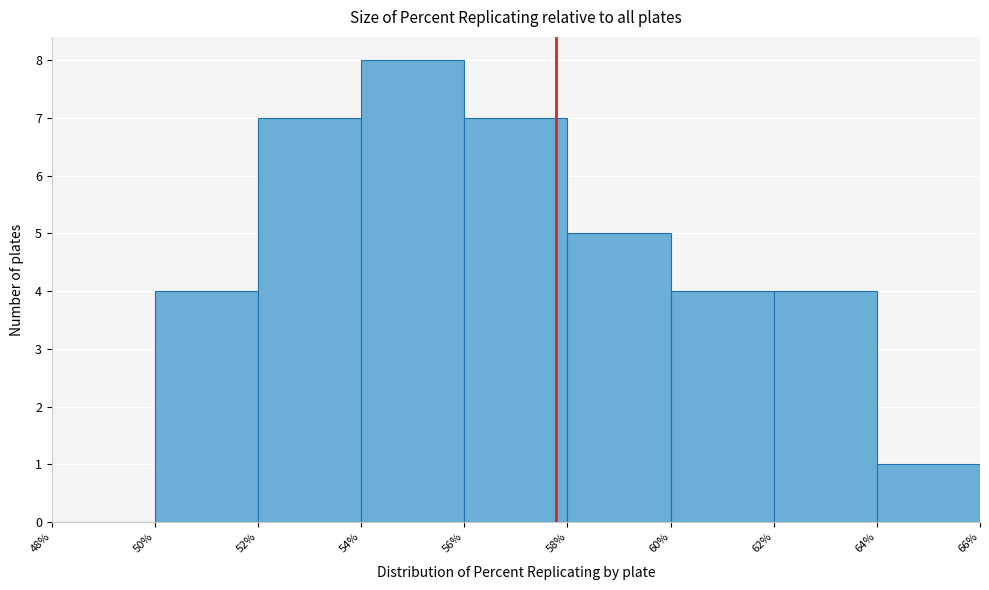

Reading left to right, transcribe this chart: for each bar, give the range it covers on the x-axis and its height. The values are not printed on the chart, so give them approximately, as read against the axis.

48% to 50%: 0
50% to 52%: 4
52% to 54%: 7
54% to 56%: 8
56% to 58%: 7
58% to 60%: 5
60% to 62%: 4
62% to 64%: 4
64% to 66%: 1